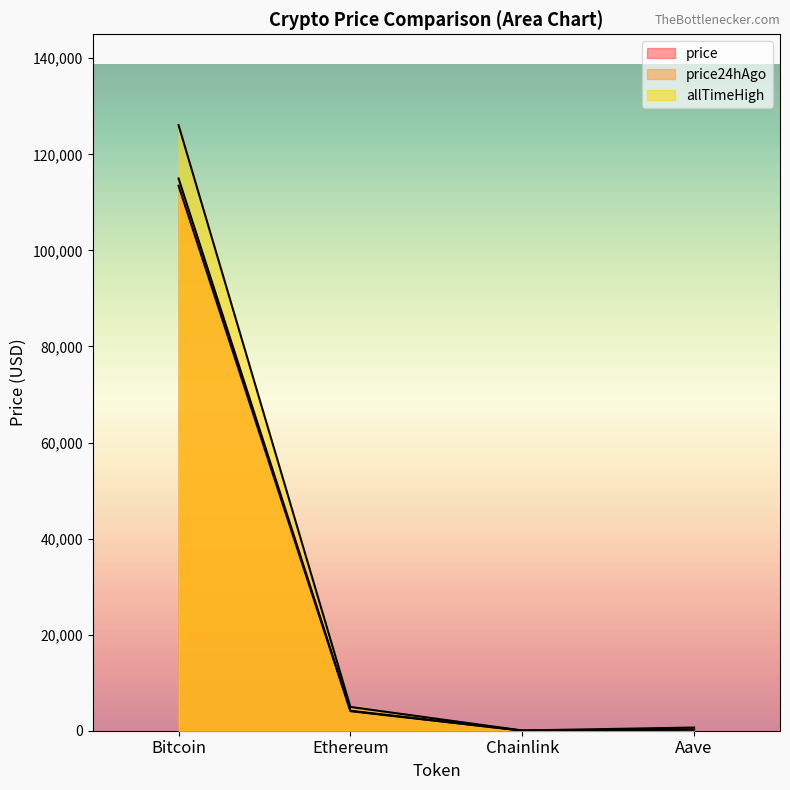

What is the greatest value displayed?

126080.0